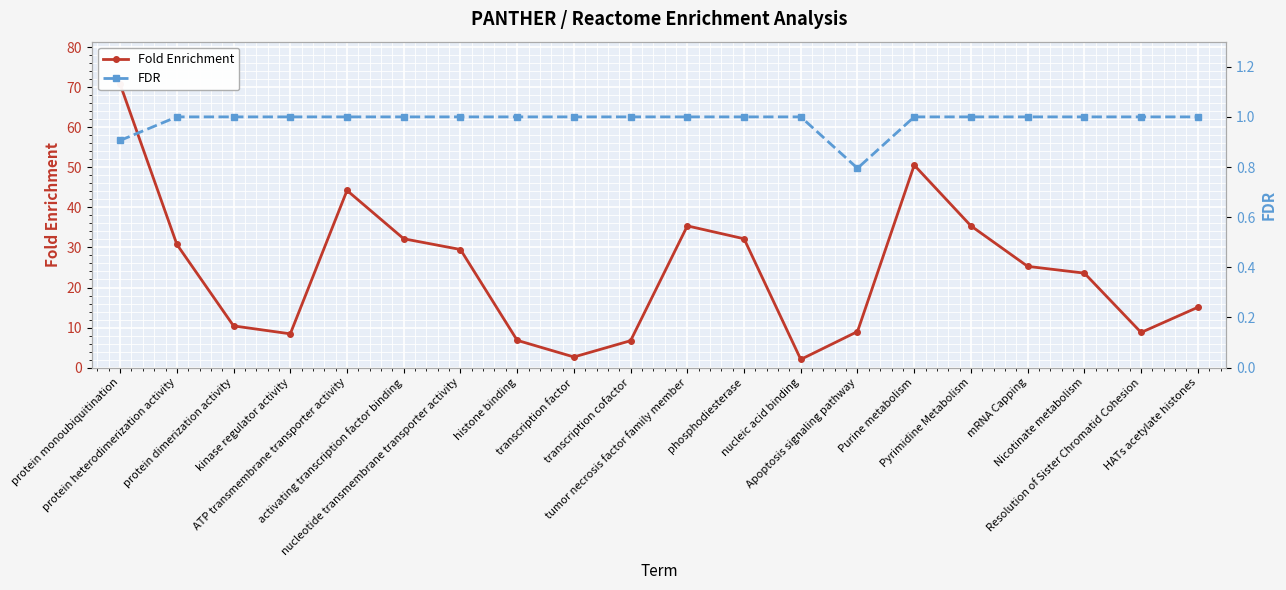

Which series has the largest total across all categories?

Fold Enrichment